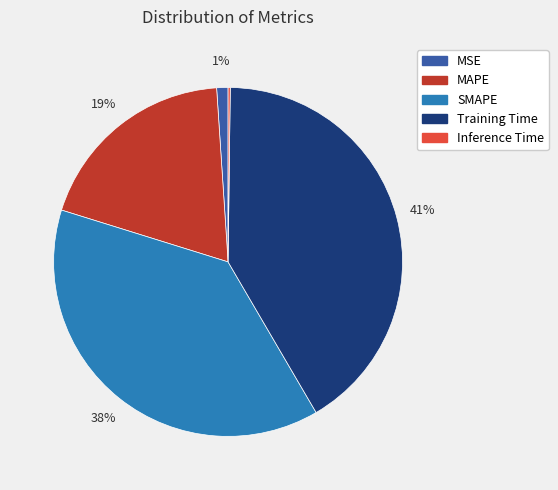

To the nearest percent, what portion does Training Time represent?

41%